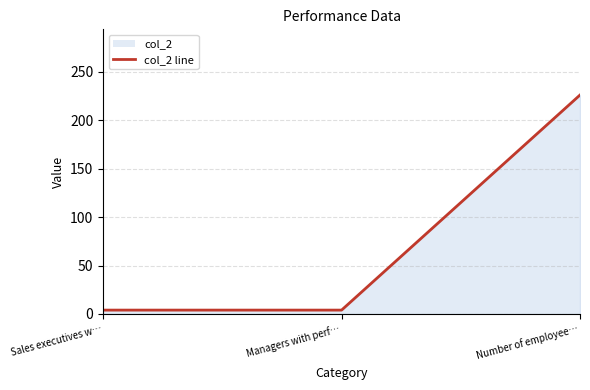

Reading left to right, list all the values displayed in this chart.

4	4	226